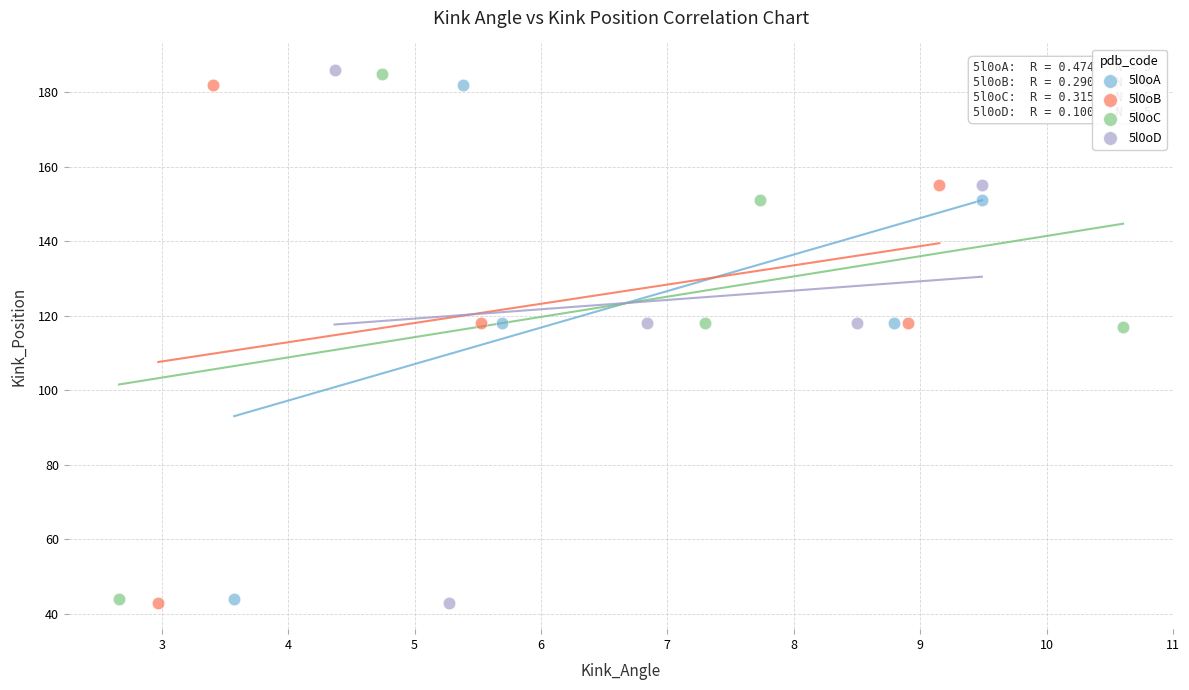

Which series has the largest Y range (max minus min)?

5l0oD